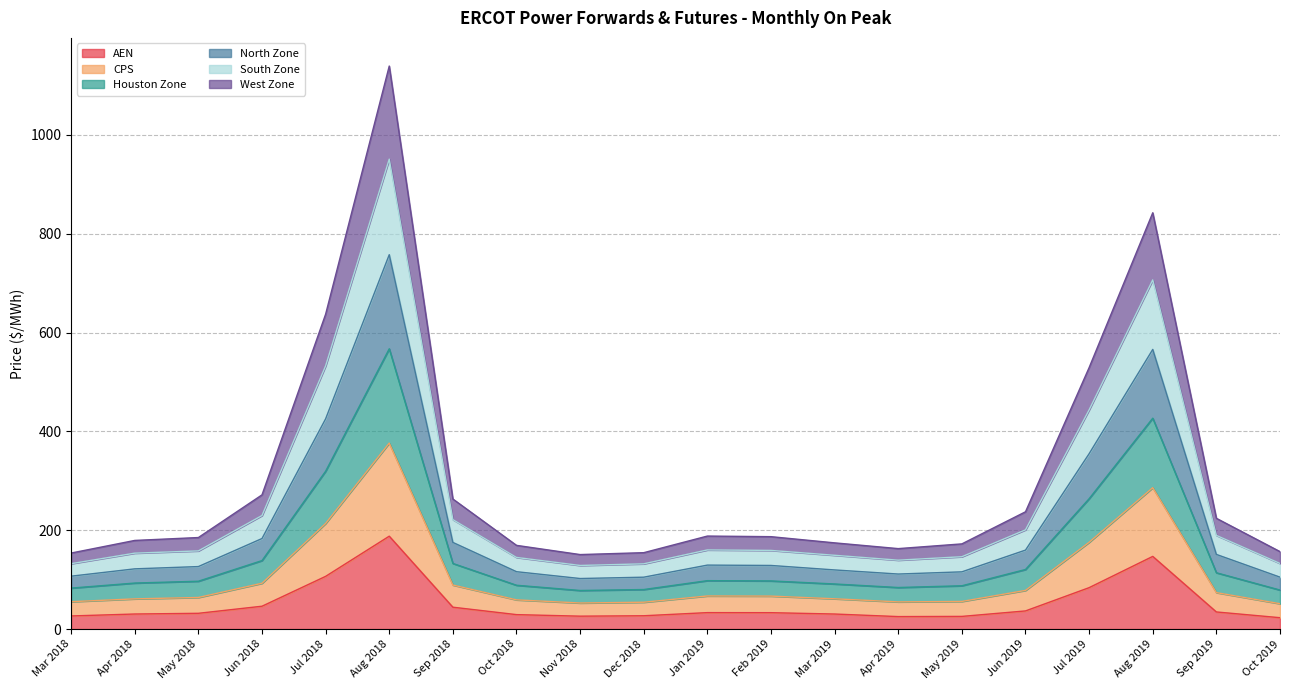

True or false: AEN has a value of 29.3 at Oct 2018.

True